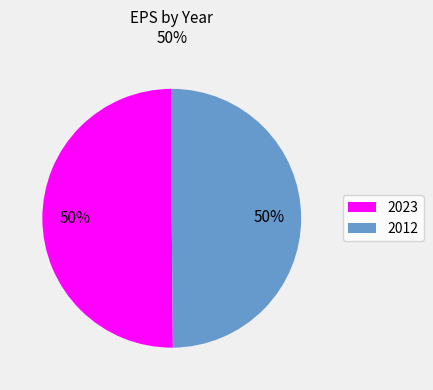

How many segments does this pie chart have?

2